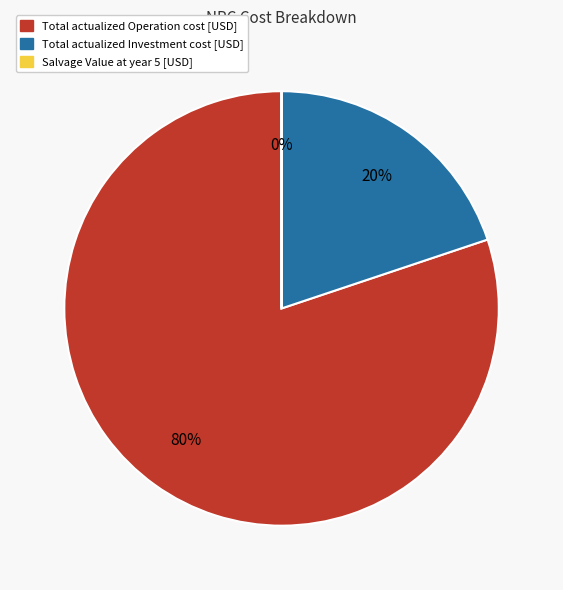

The Total actualized Operation cost [USD] slice represents 86% of the pie. True or false?

False